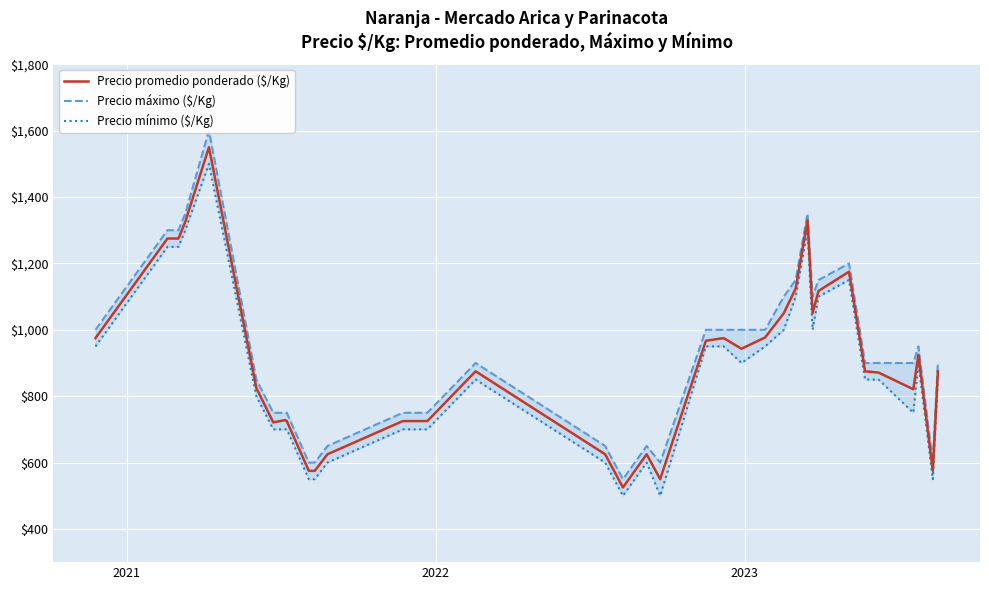

What is the lowest value of the Precio promedio ponderado ($/Kg) series?

525